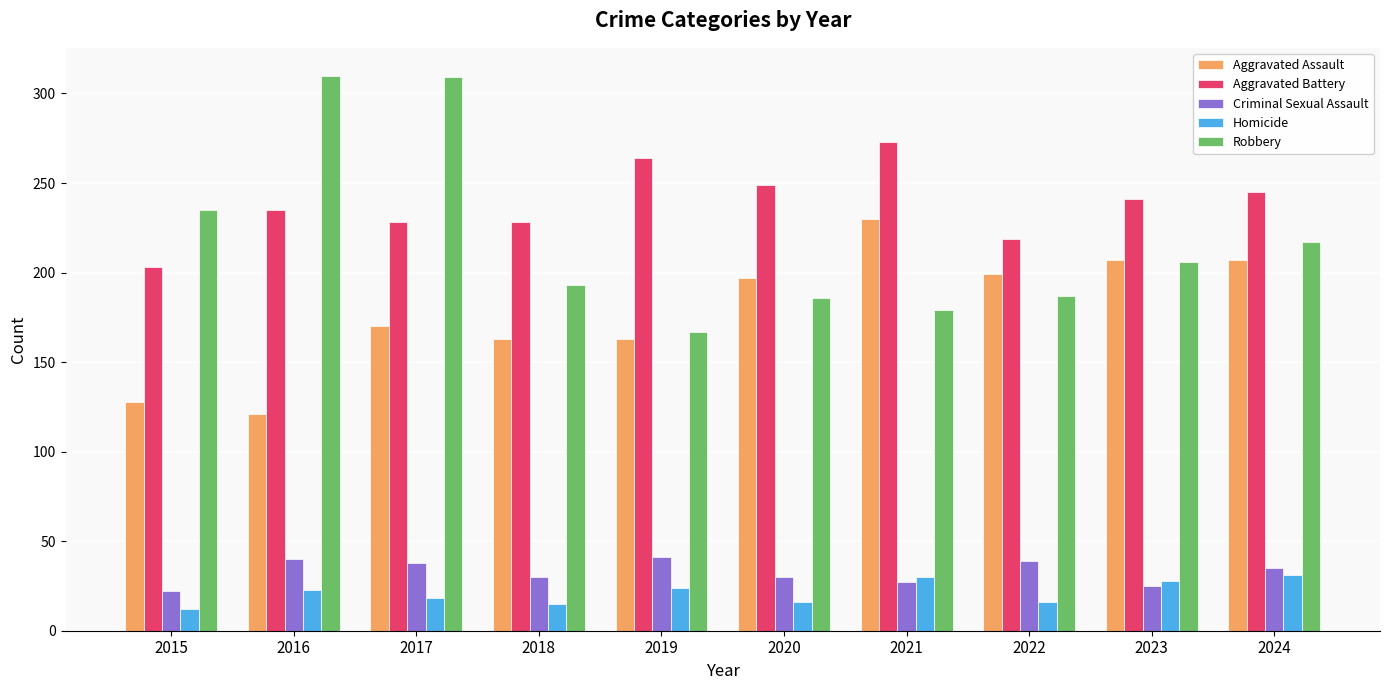

What is the approximate value of Aggravated Battery at 2017?

228